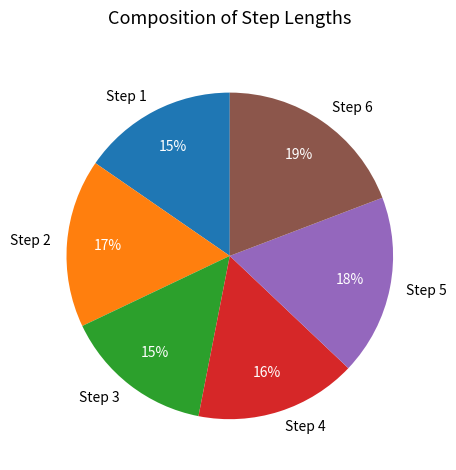

To the nearest percent, what is the difference between the largest and smallest slice percentages?

4%